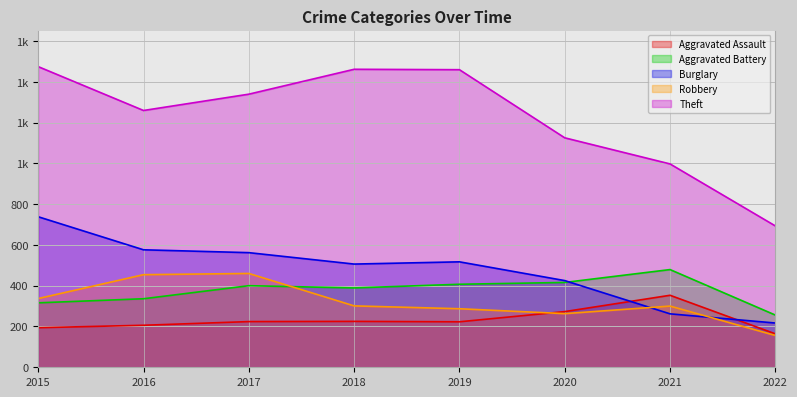

True or false: Burglary and Robbery cross at least once.

True